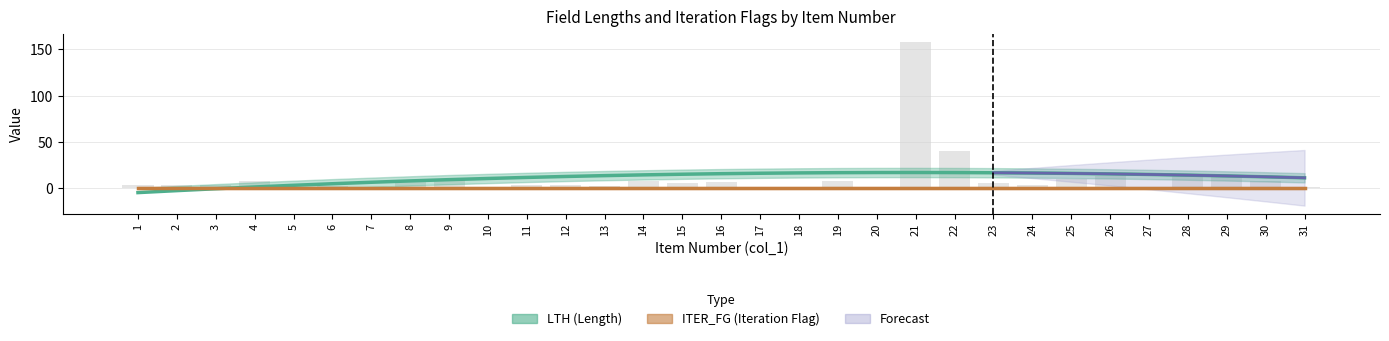

Does the chart contain any negative values?

No